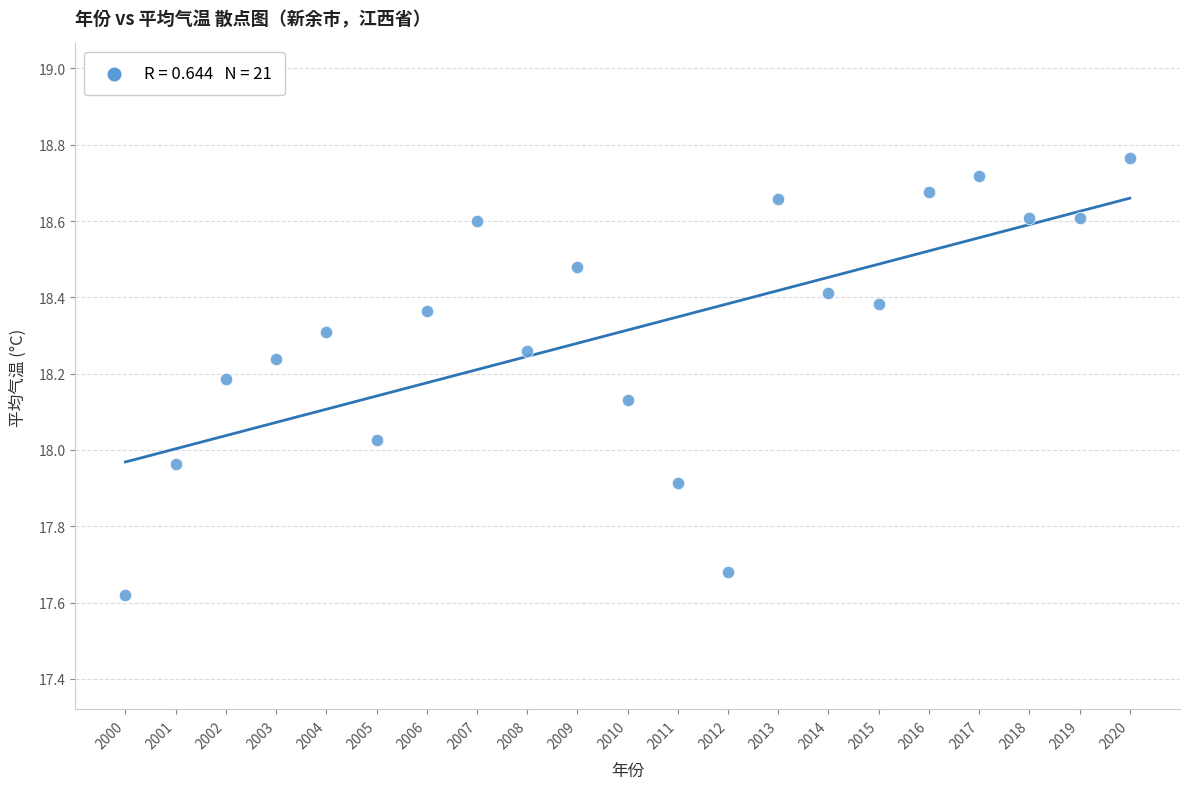

What is the range of X values (max minus min)?

20.0